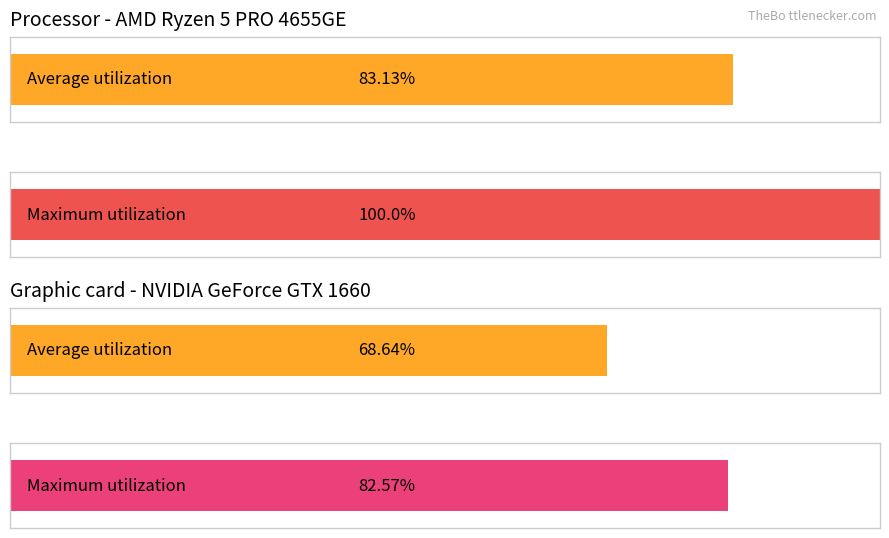

The value of Maximum utilization at a is 1.3. True or false?

False